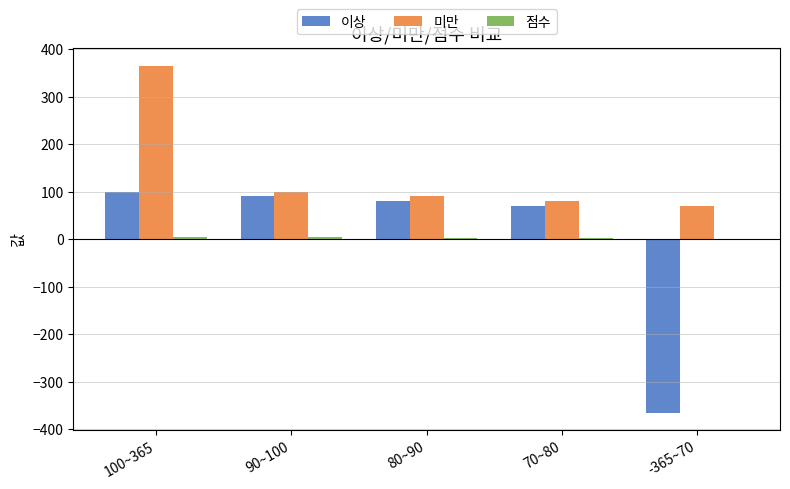

Where is 이상 nearest to the value -132?

70~80